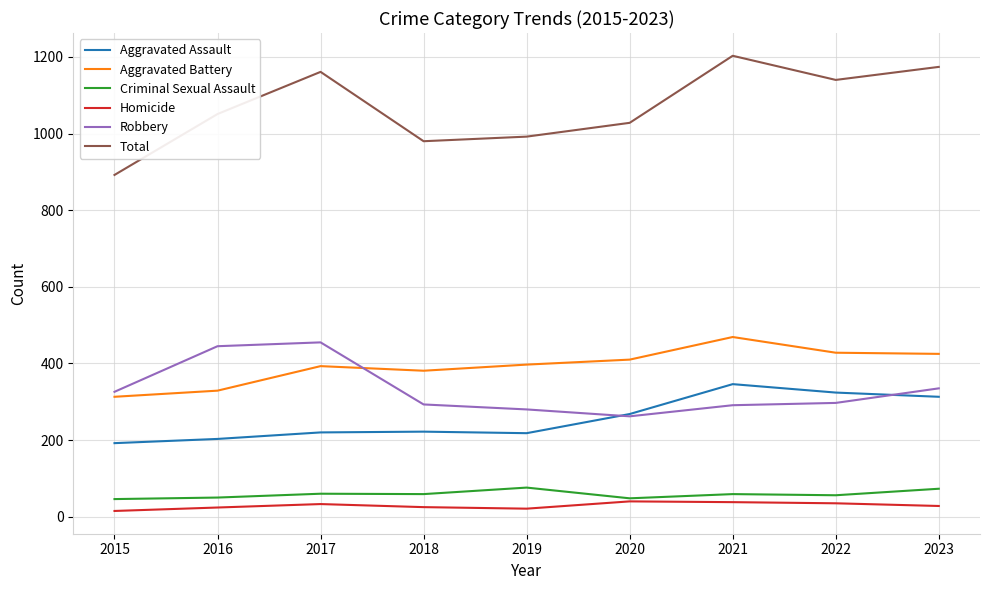

Read the Total value at 2020, to the nearest 5.

1030